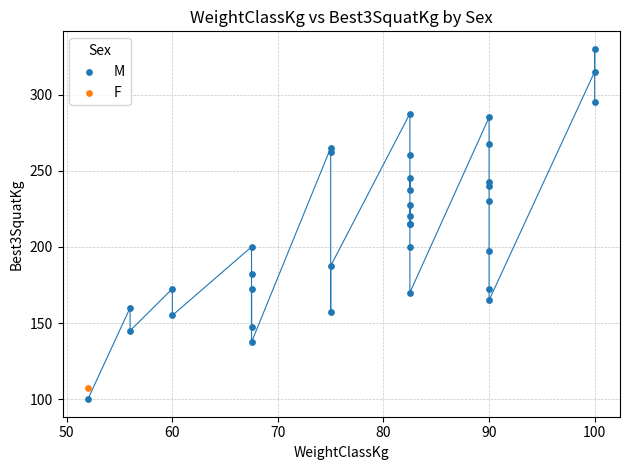

What are all the series names shown in the legend?

M, F